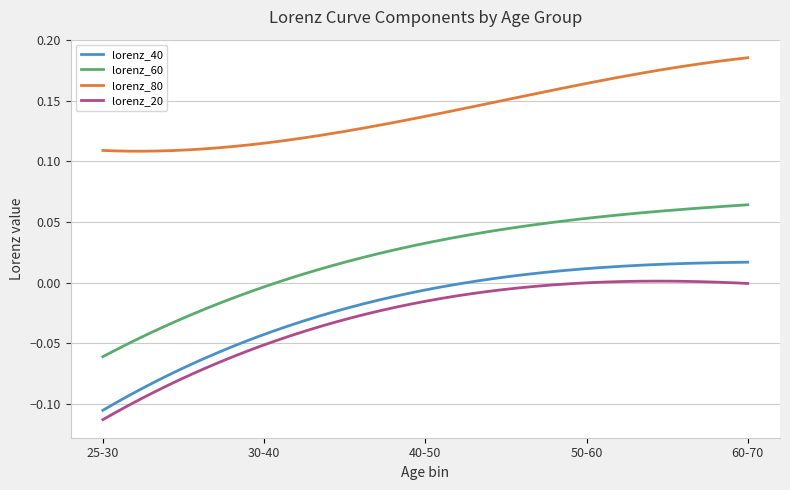

Which series has the largest total across all categories?

lorenz_80